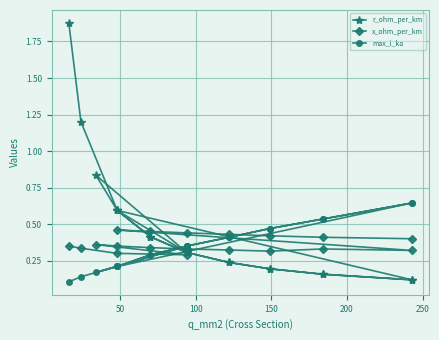

What are all the series names shown in the legend?

r_ohm_per_km, x_ohm_per_km, max_i_ka